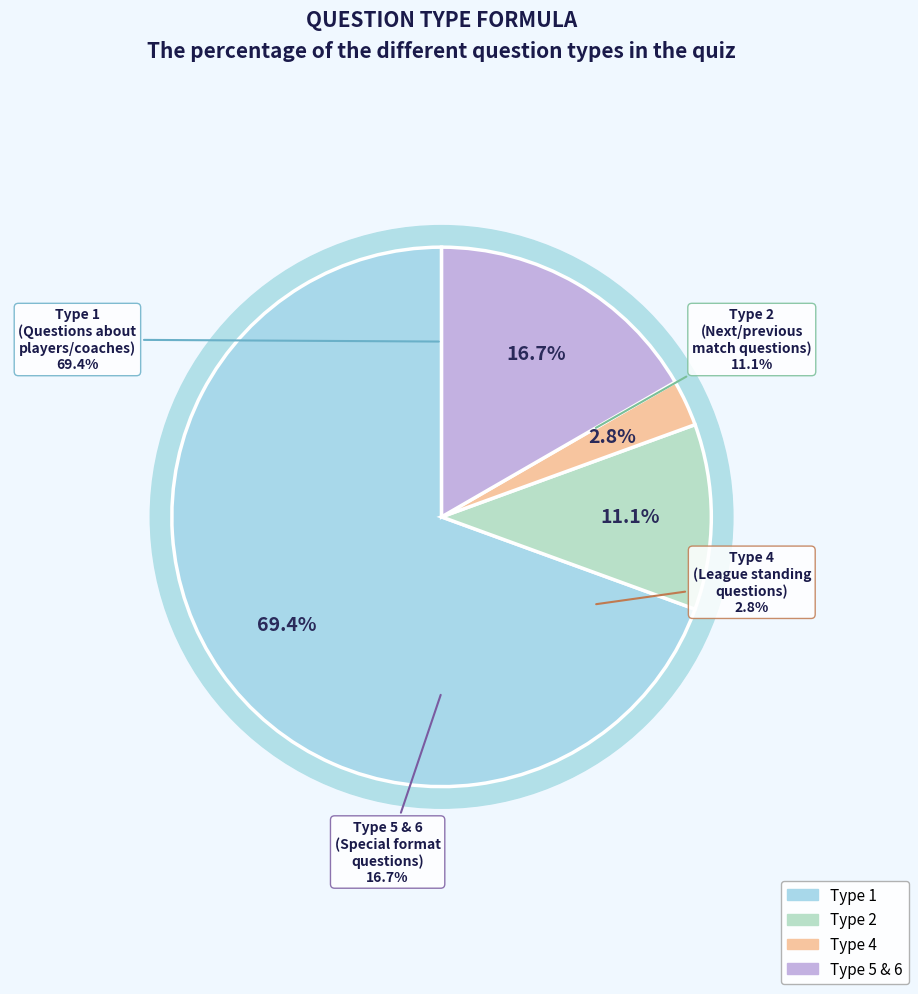

To the nearest percent, what is the difference between the largest and smallest slice percentages?

67%